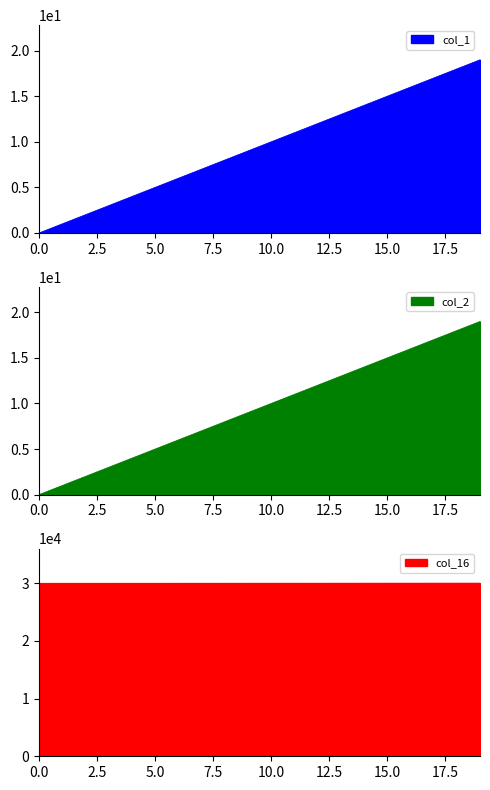

How many lines are shown in the chart?

3